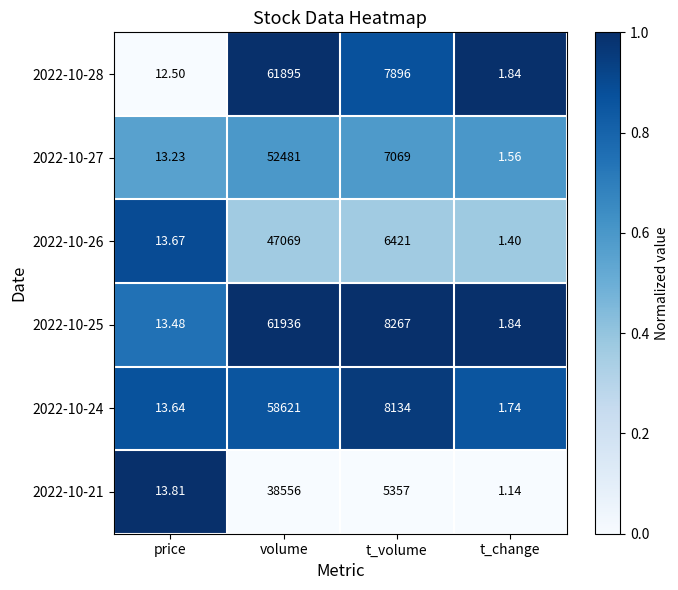

Where is 2022-10-28 nearest to the value 30948?

t_volume